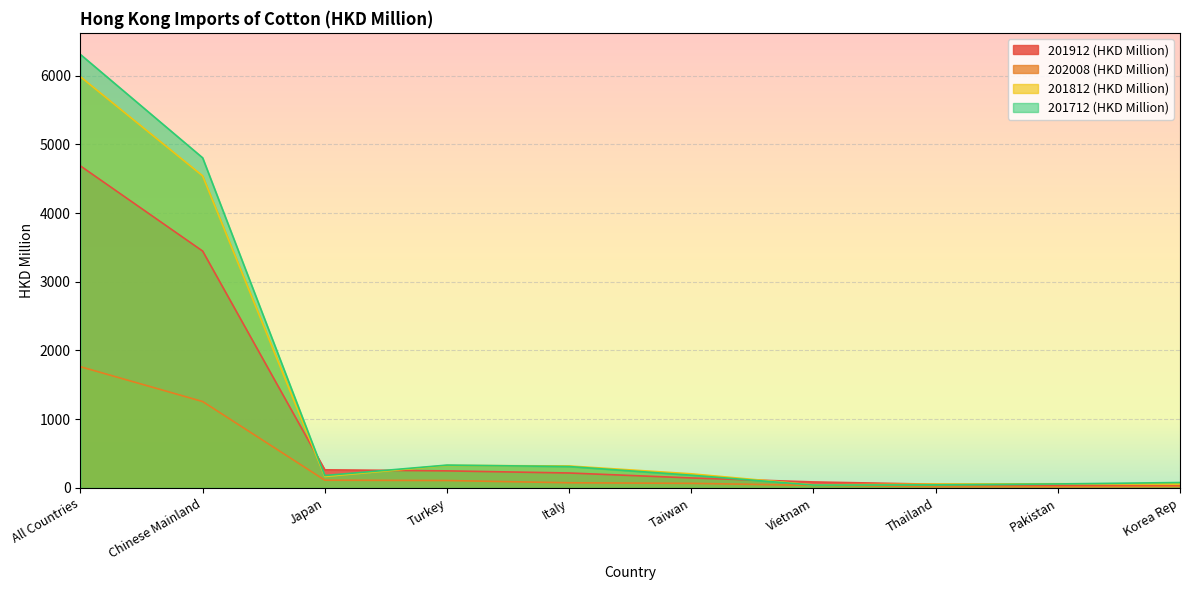

True or false: 202008 (HKD Million) has a value of 8.8 at Thailand.

False